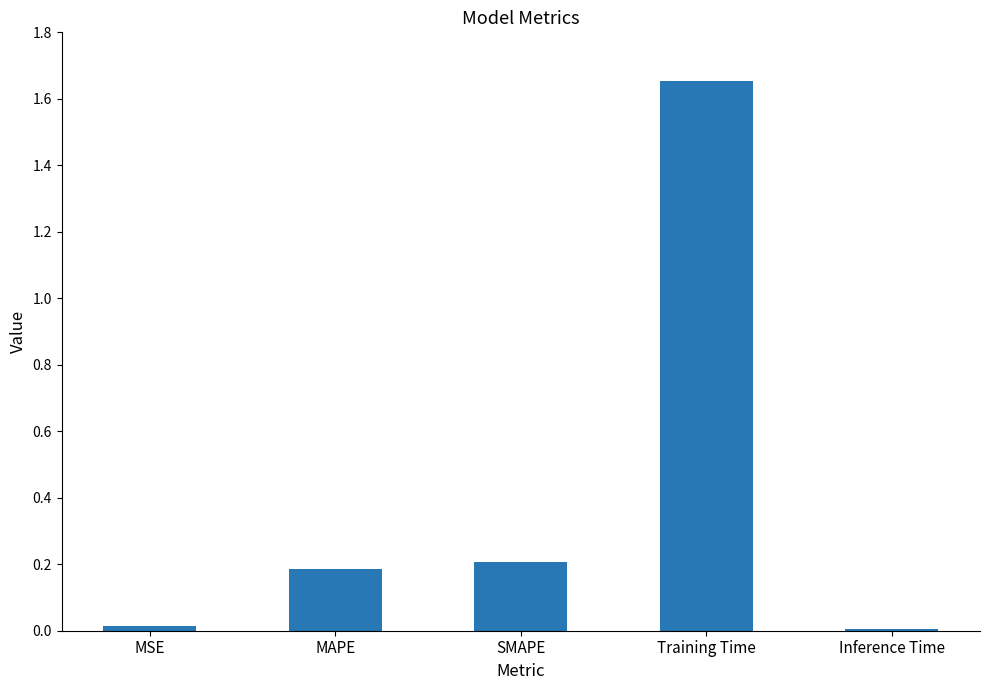

What position from the right is Training Time?

2